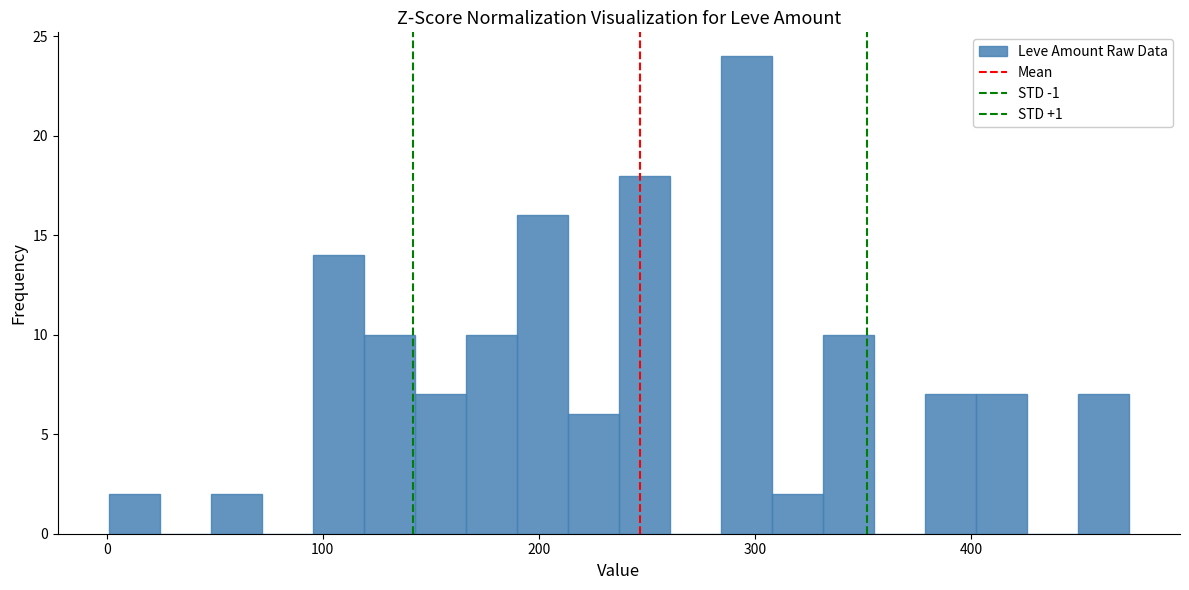

Around what value on the x-axis is the tallest bar? Give the approximate position of its centre, as read against the axis.

300